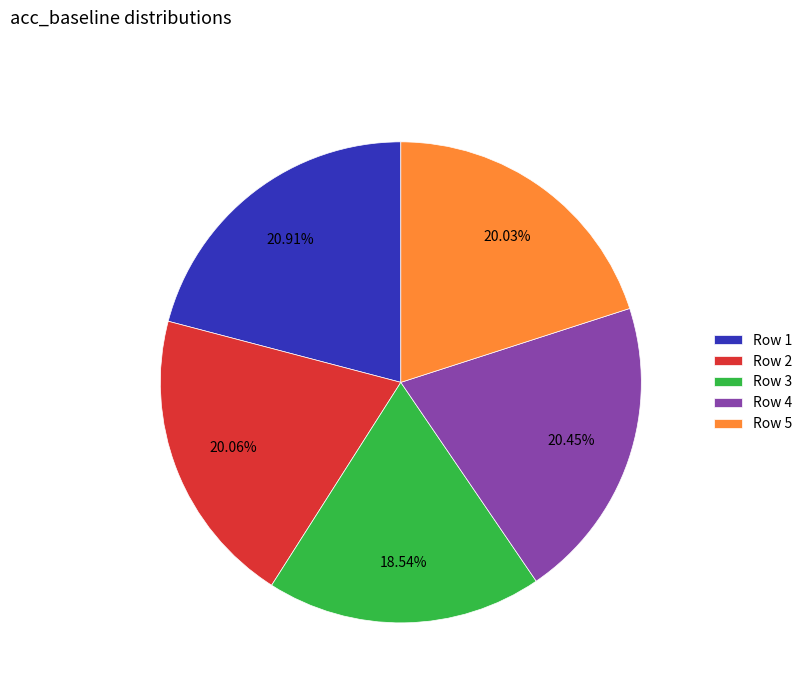

Is there a majority slice in this chart?

No